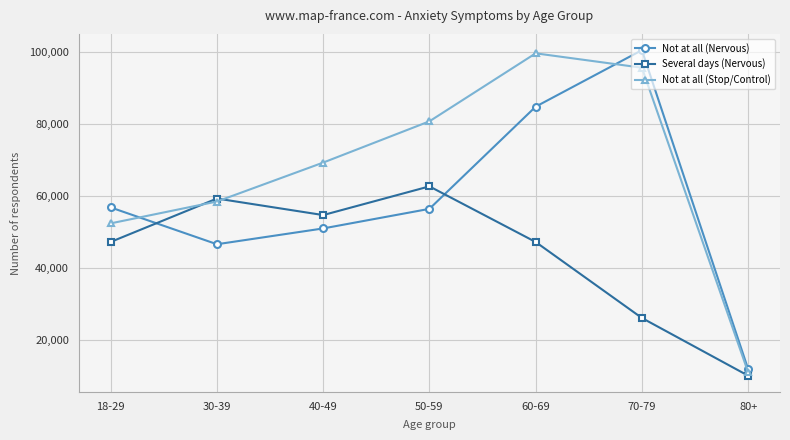

Rank the series by their average value, from lowest to highest.

Several days (Nervous), Not at all (Nervous), Not at all (Stop/Control)